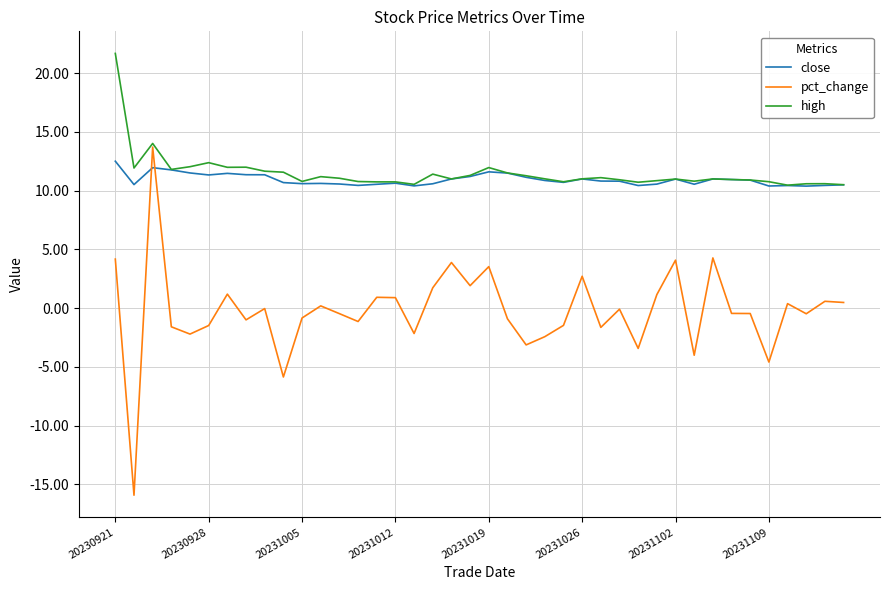

After their last crossing, which series has the higher values: close or pct_change?

close